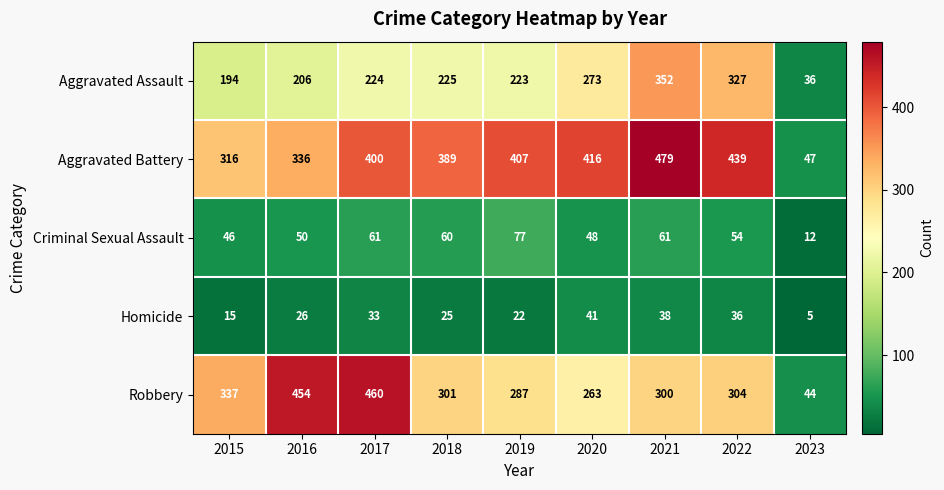

What is the sum of all Homicide values?

241